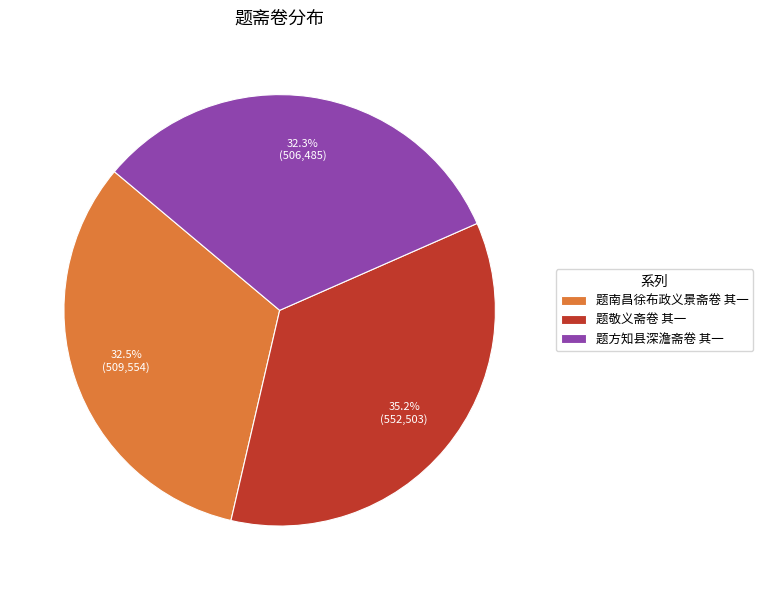

How many slices are in this pie chart?

3